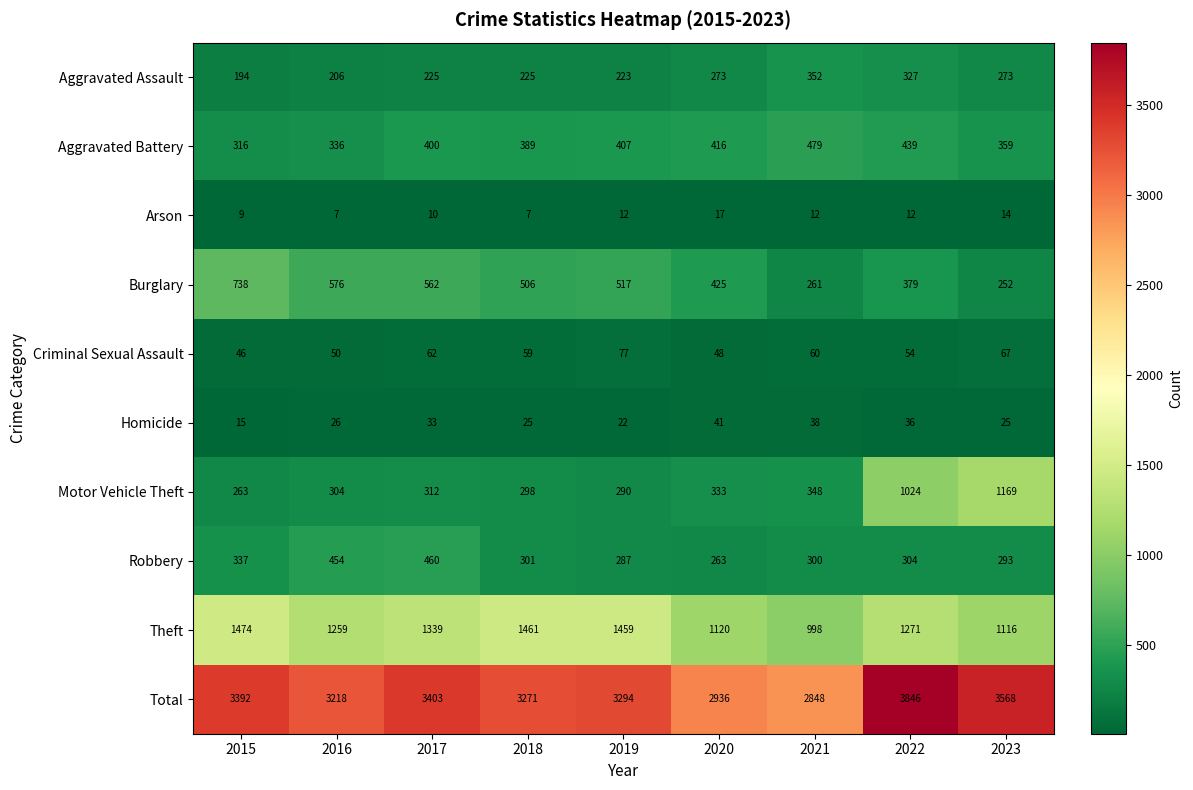

How many distinct data groups are displayed?

10